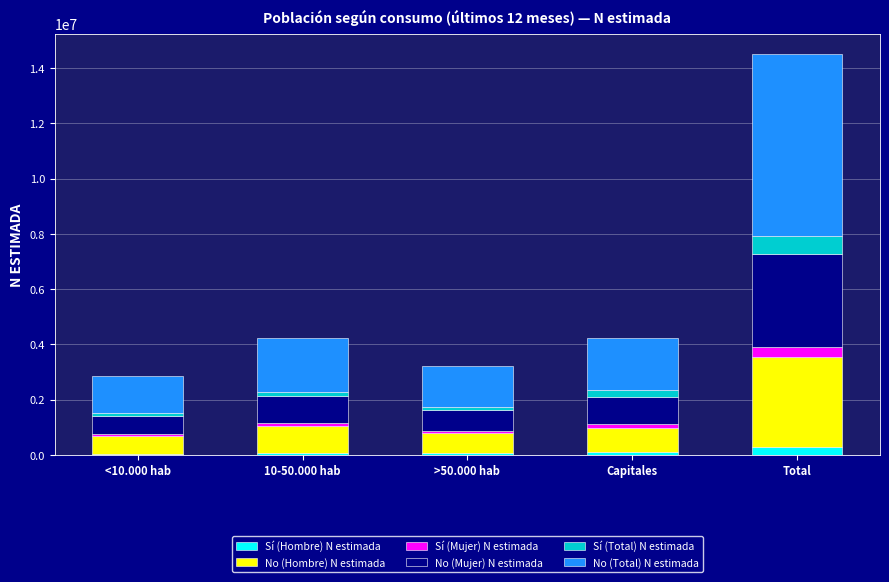

What is the total value across all series at >50.000 hab?

3229472